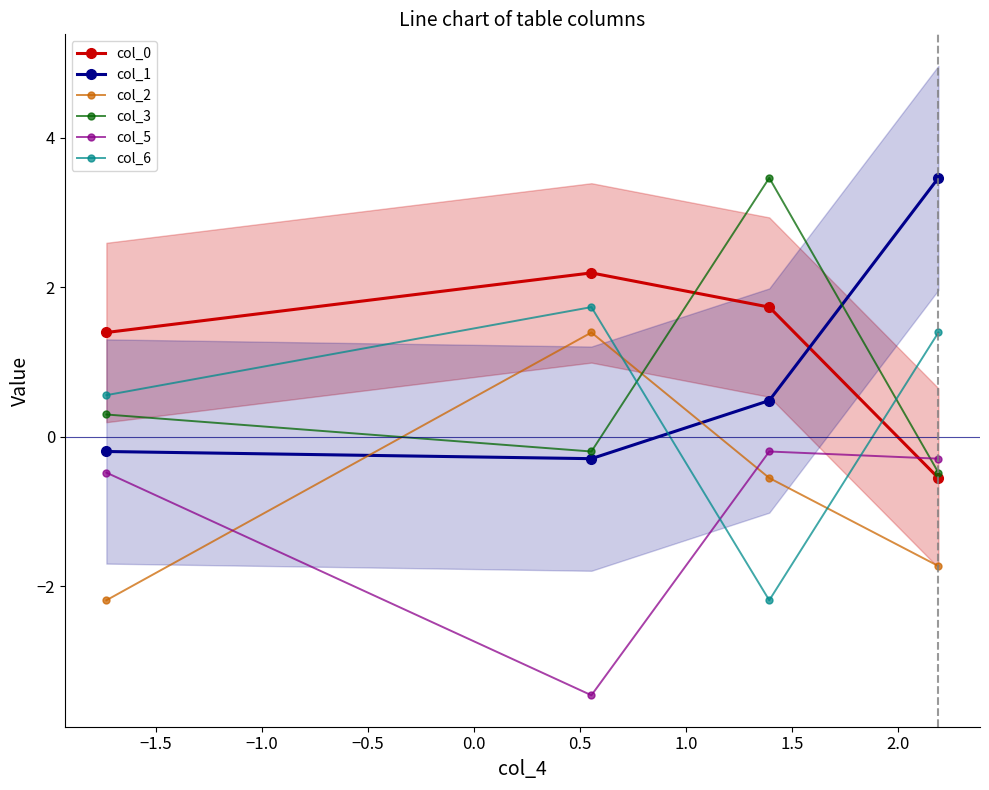

True or false: col_0 has more than 2 points higher than both neighbors.

False